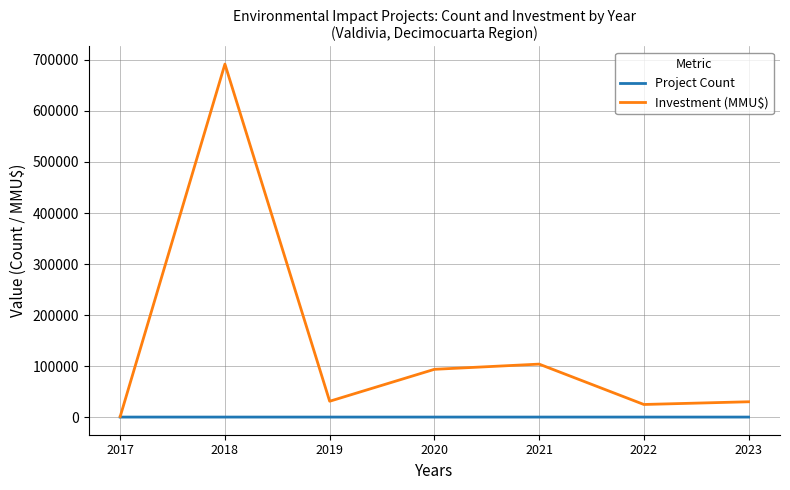

Rank the series at 2020 from lowest to highest value.

Project Count, Investment (MMU$)